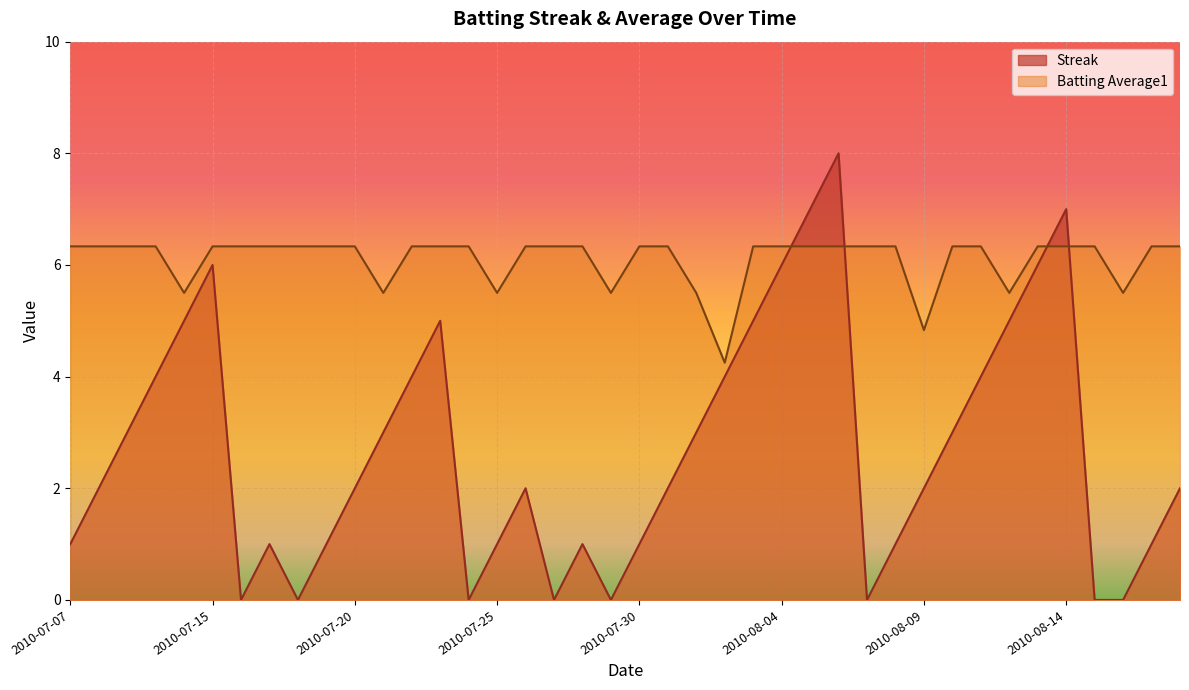

What is the average value of the Batting Average1 series?

6.1